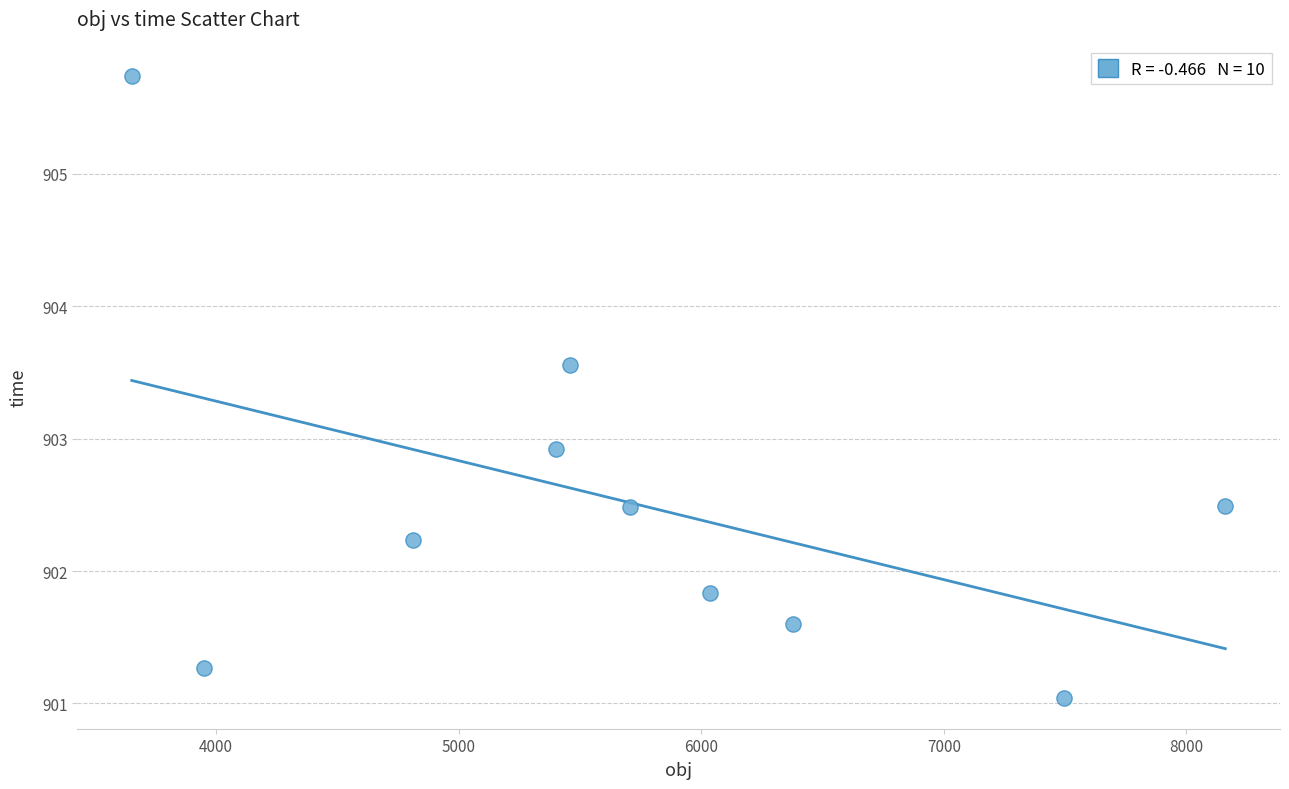

What is the average Y value?

902.5